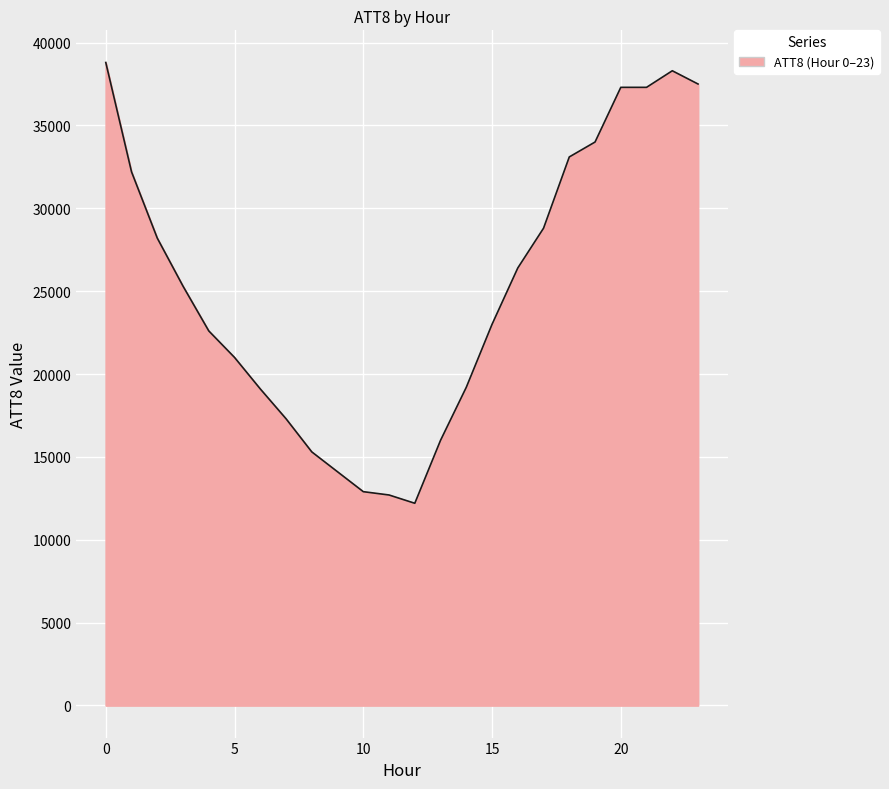

What is the minimum value shown in the chart?

12200